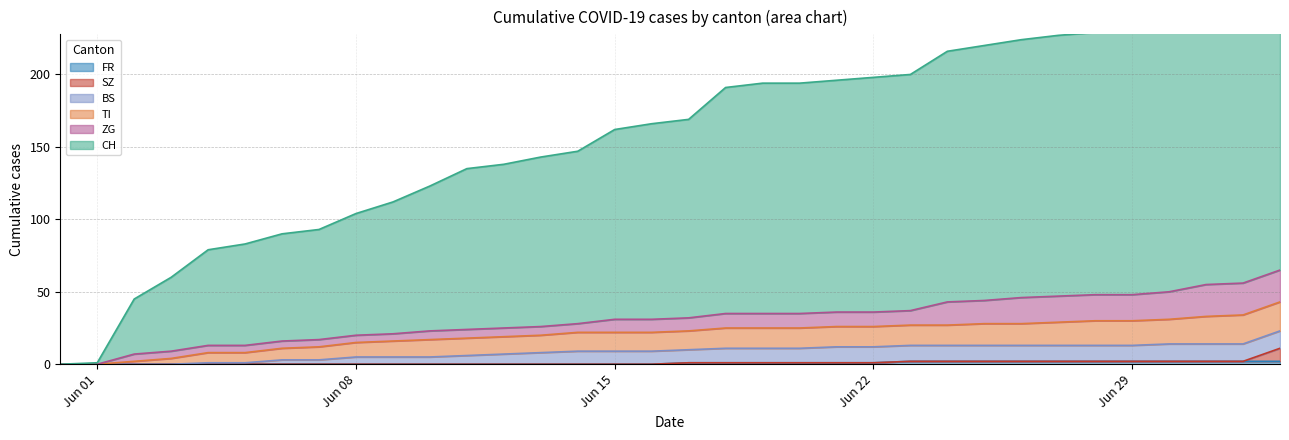

How many lines are shown in the chart?

6